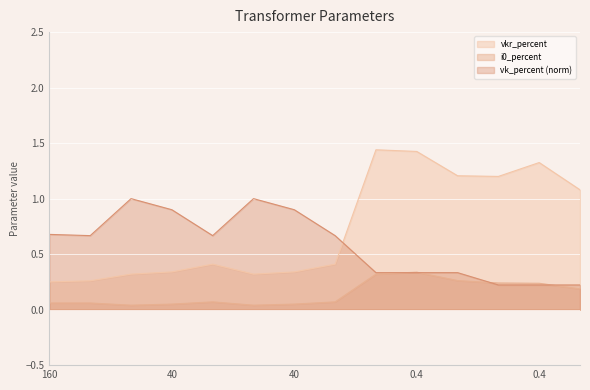

How many lines are shown in the chart?

3